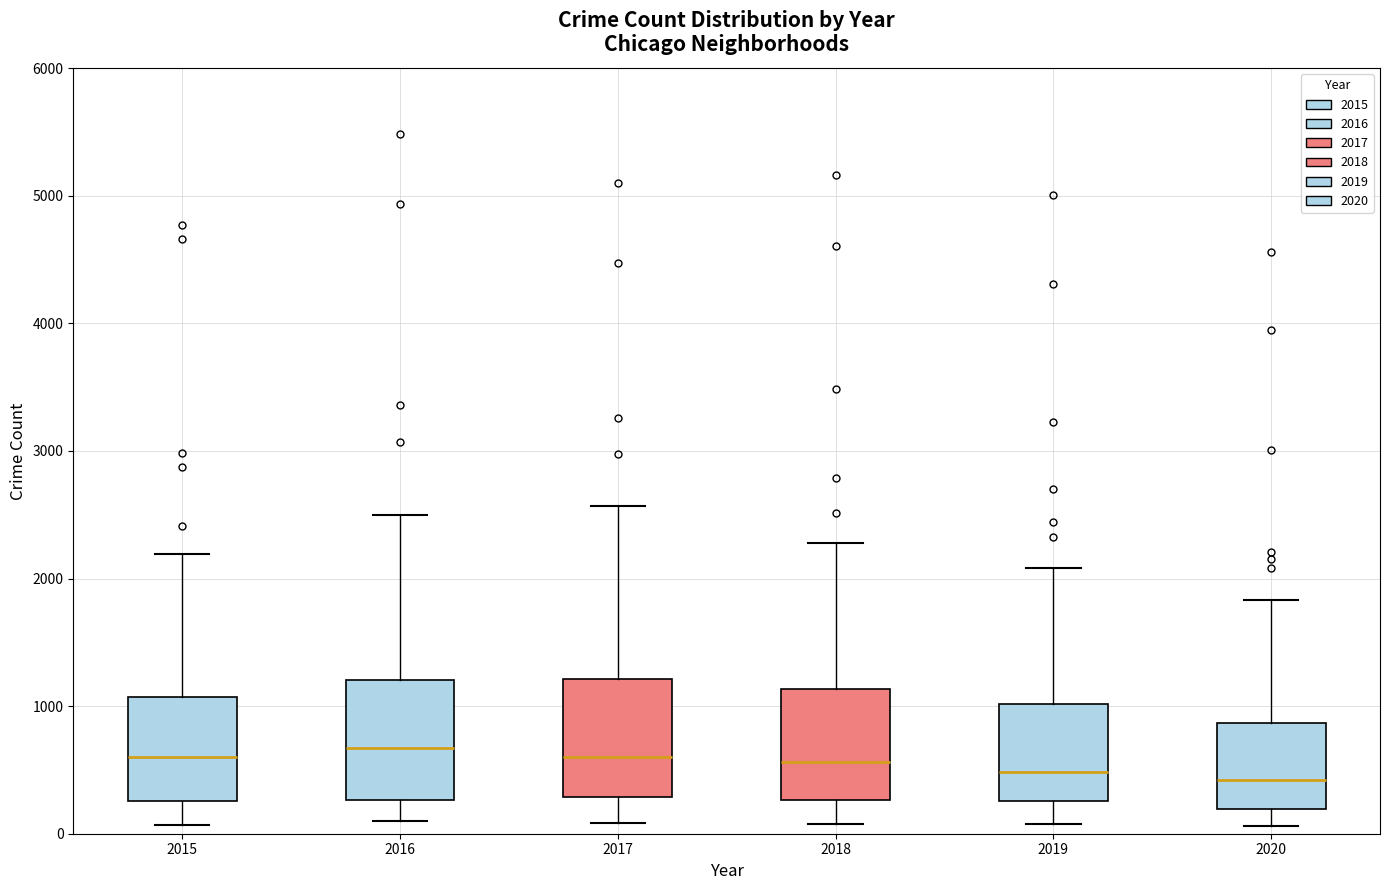

Reading left to right, read every box against the y-axis: the position of its median line, the range the box covers, and the ends of its whiskers. The values are not printed on the chart, so give them approximately, as read against the axis.

2015: median 600, box 300 to 1100, whiskers 100 to 2200
2016: median 700, box 300 to 1200, whiskers 100 to 2500
2017: median 600, box 300 to 1200, whiskers 100 to 2600
2018: median 600, box 300 to 1100, whiskers 100 to 2300
2019: median 500, box 300 to 1000, whiskers 100 to 2100
2020: median 400, box 200 to 900, whiskers 100 to 1800